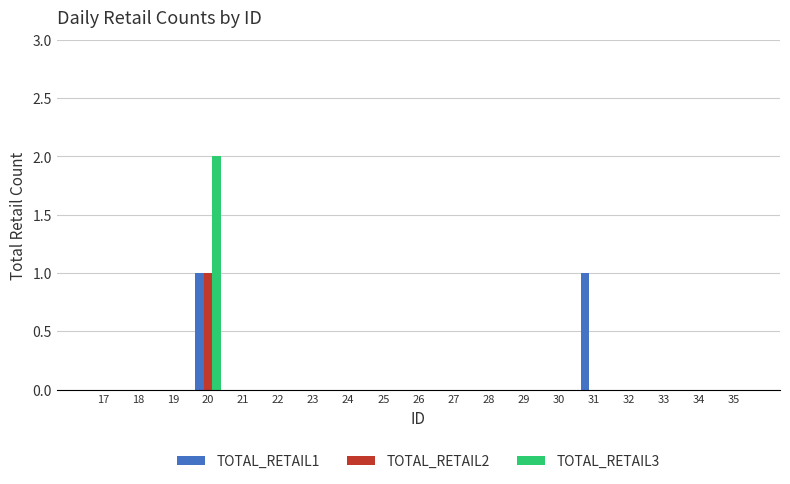

Count the TOTAL_RETAIL2 values in the range 0 to 1.

19